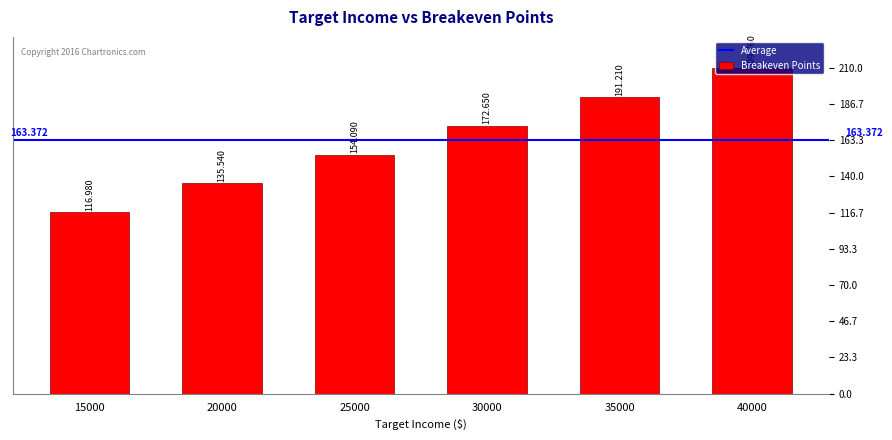

List the labels in order of value, largest first.

40000, 35000, 30000, 25000, 20000, 15000